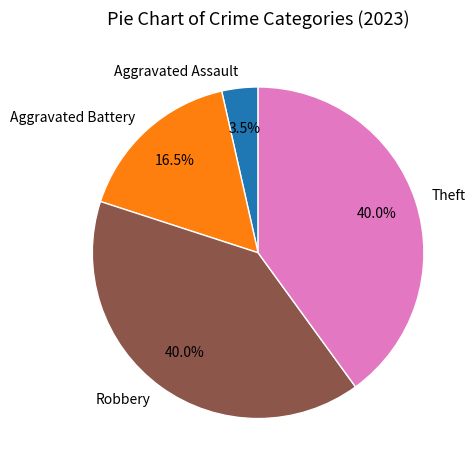

Is there a majority slice in this chart?

No